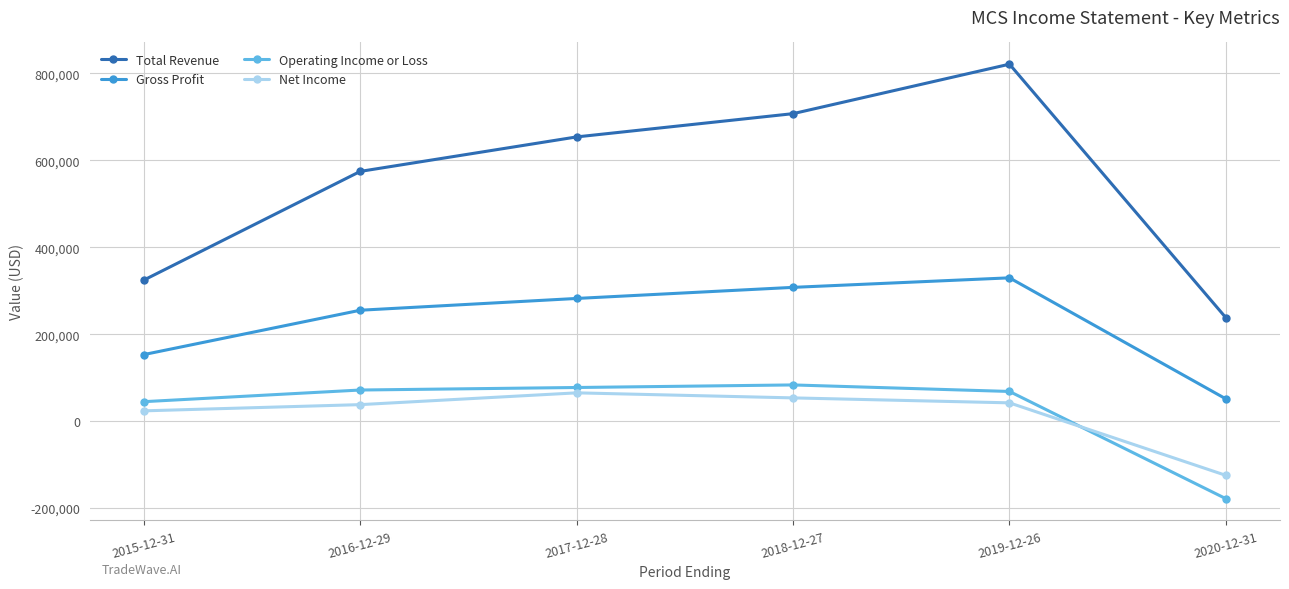

True or false: Net Income has a value of 23600 at 2015-12-31.

True